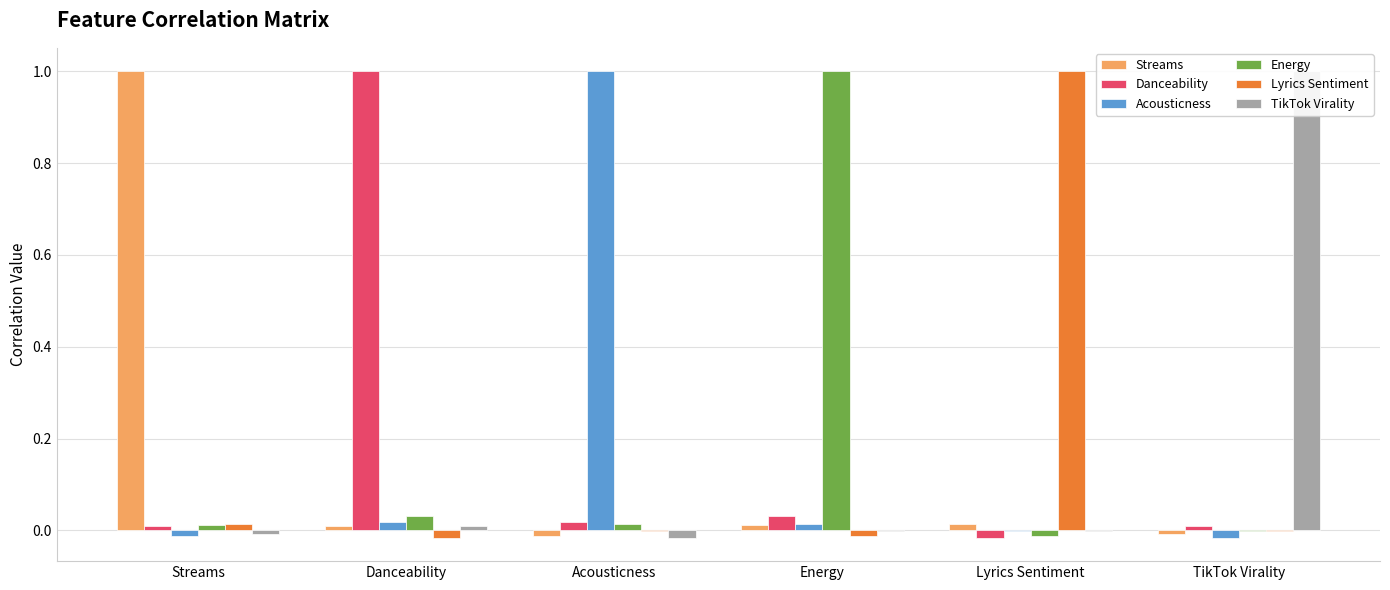

How many values in the Lyrics Sentiment series exceed 0?

2